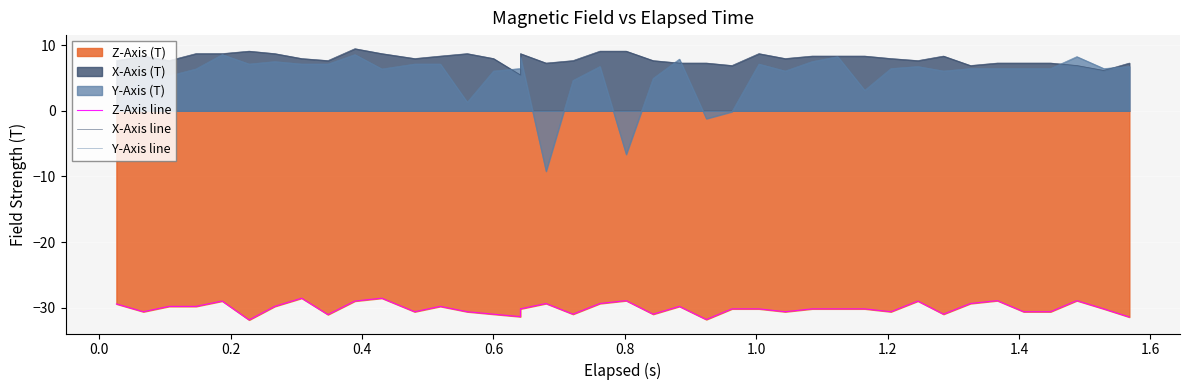

What is the maximum value shown in the chart?

9.5